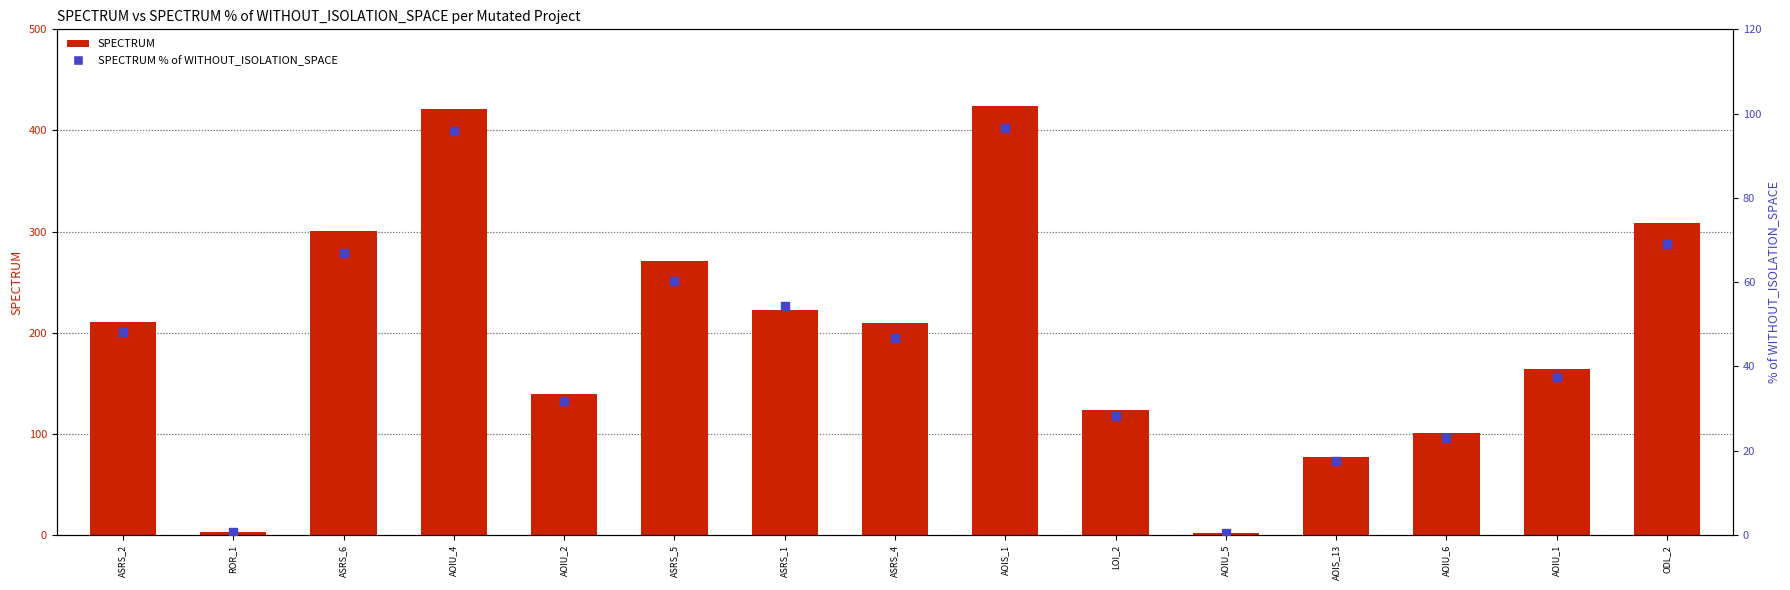

Is the value of SPECTRUM % of WITHOUT_ISOLATION_SPACE at AOIU_2 greater than the value of SPECTRUM at AOIU_5?

Yes